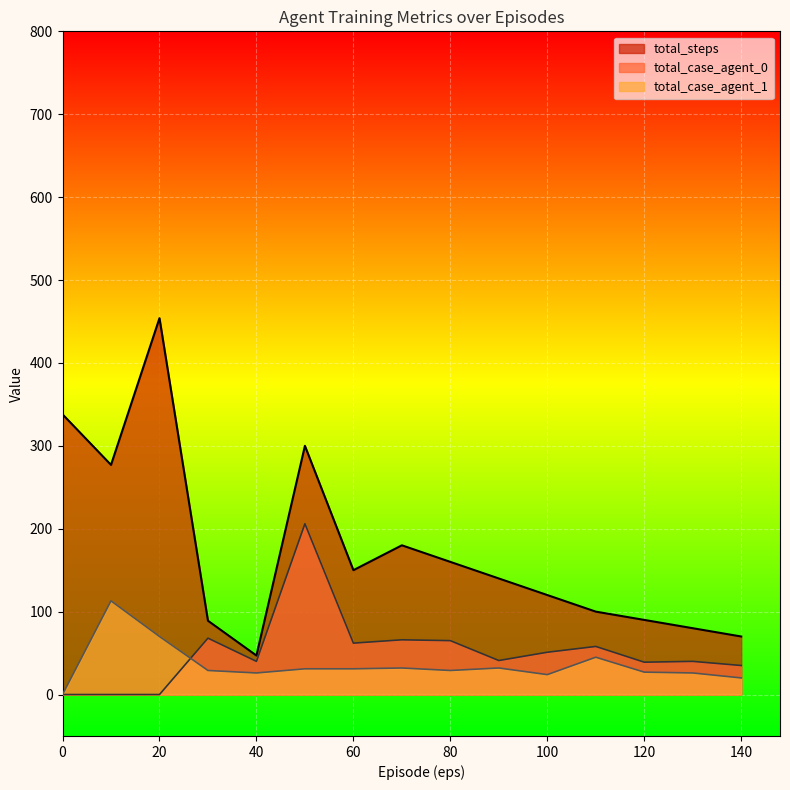

What is the spread (max minus min) of values at 60?

119